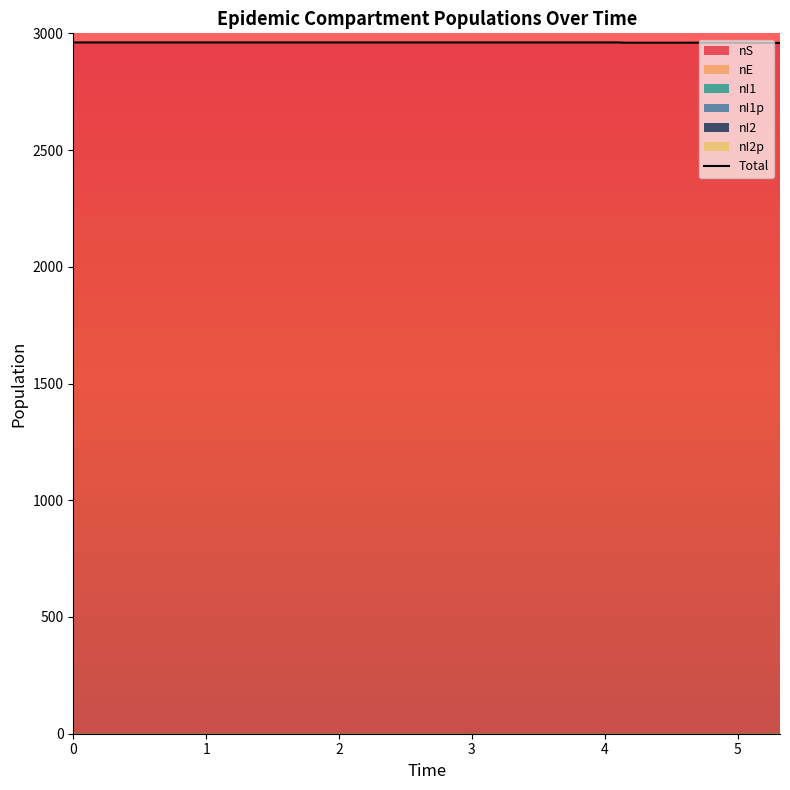

How many lines are shown in the chart?

1